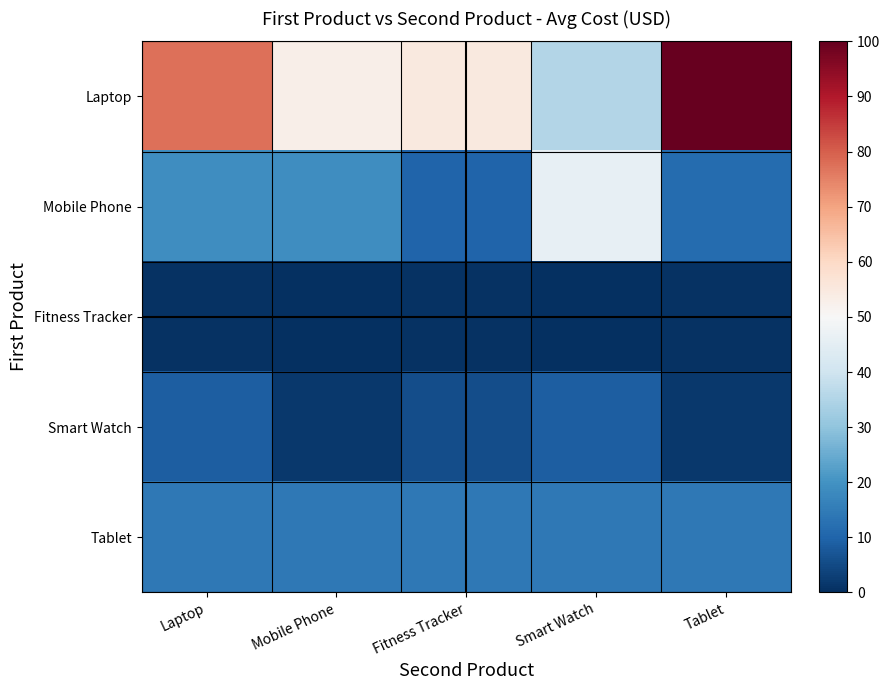

Which series has the largest range (max minus min)?

Laptop